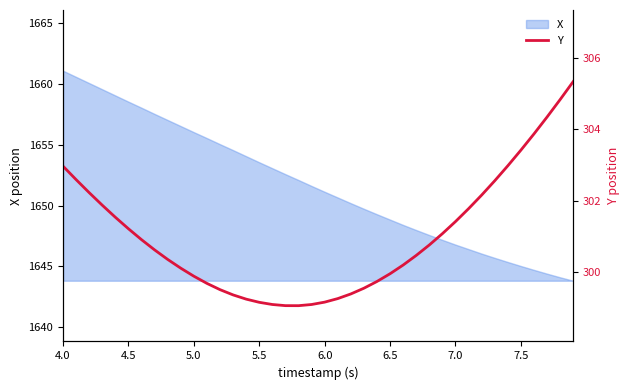

What is the minimum value shown in the chart?

299.1